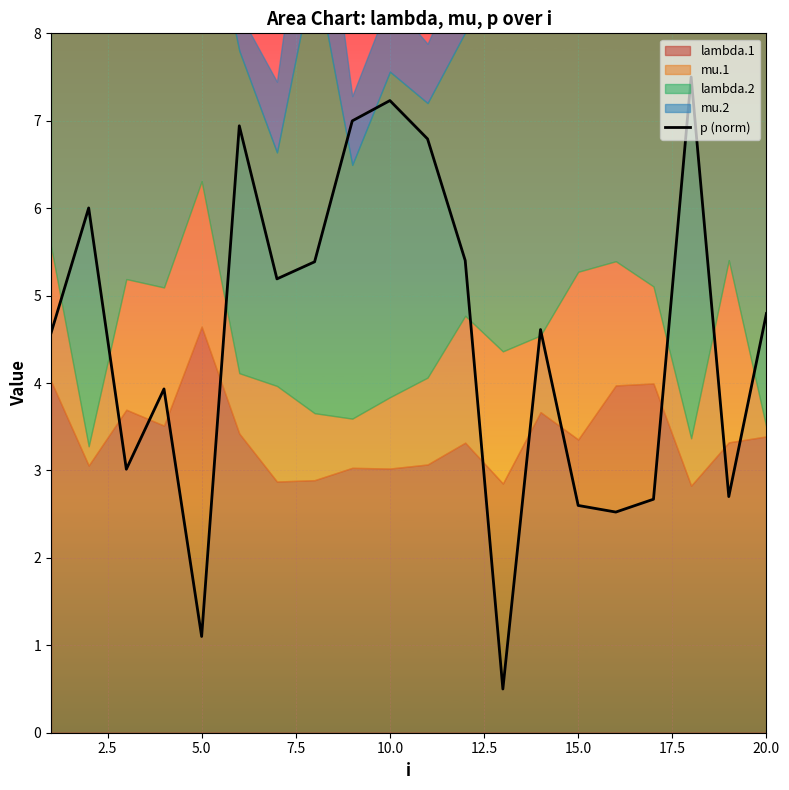

What is the lowest value of the p (norm) series?

0.5